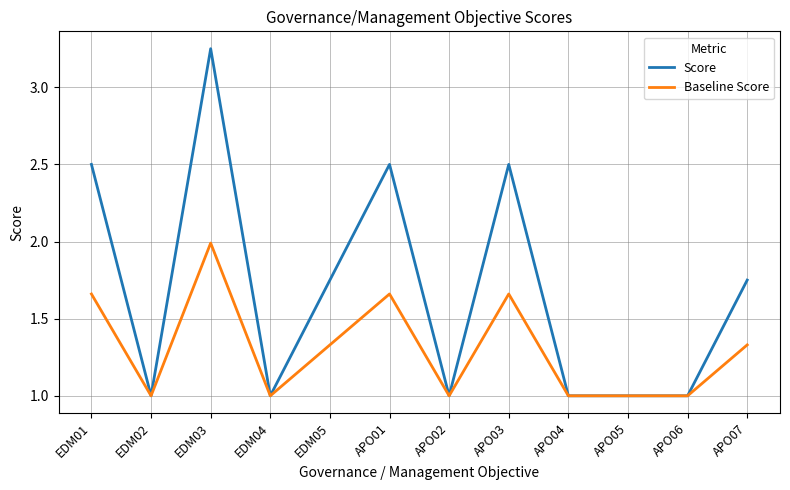

At which category is the sum across all series the highest?

EDM03